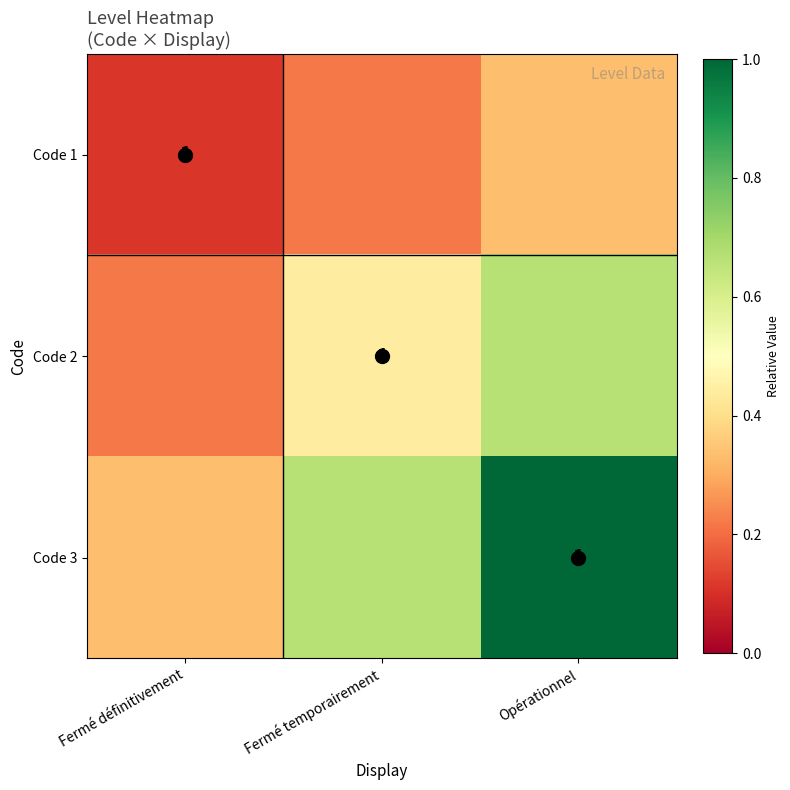

At which label is Code 1 closest to 0?

Fermé définitivement